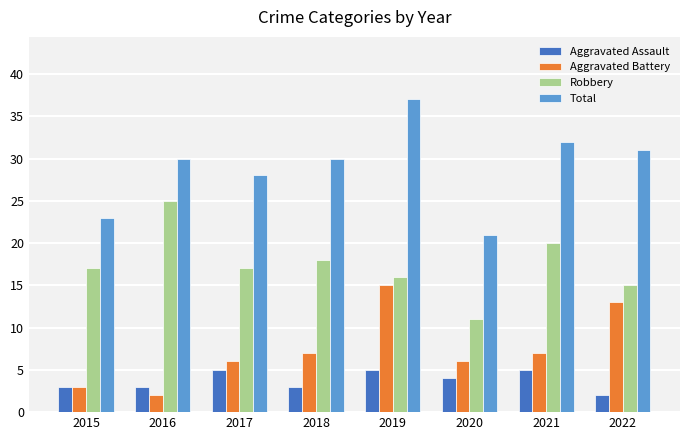

Count the number of categories in the chart.

8